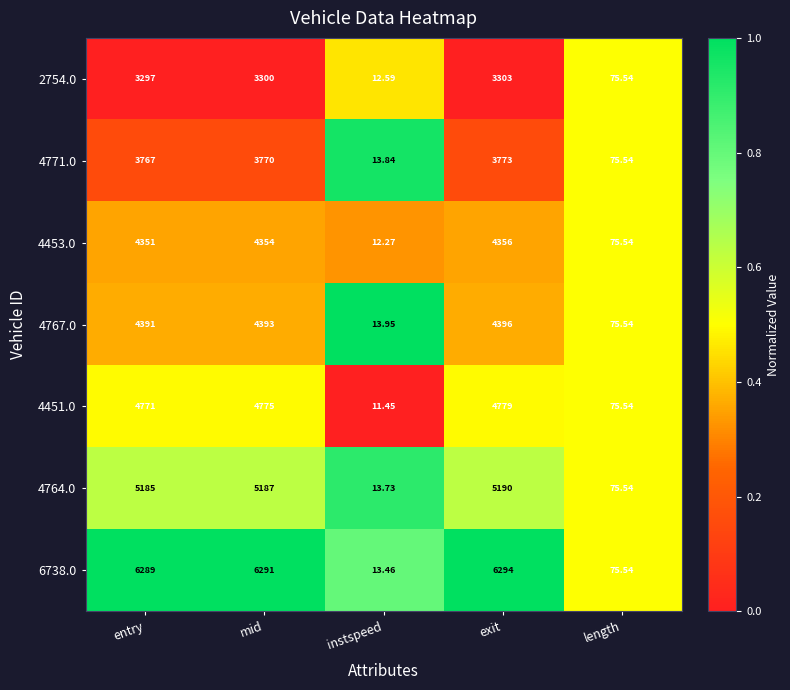

Where is 4767.0 nearest to the value 2204?

length